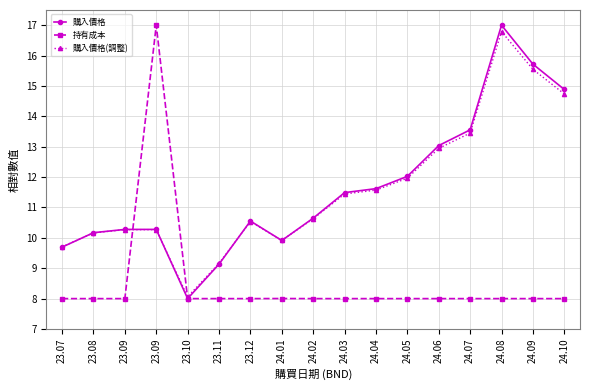

Rank the categories by 持有成本 value from highest to lowest.

23.09, 24.01, 23.07, 23.08, 23.09, 23.10, 23.11, 23.12, 24.02, 24.03, 24.04, 24.05, 24.06, 24.07, 24.08, 24.09, 24.10